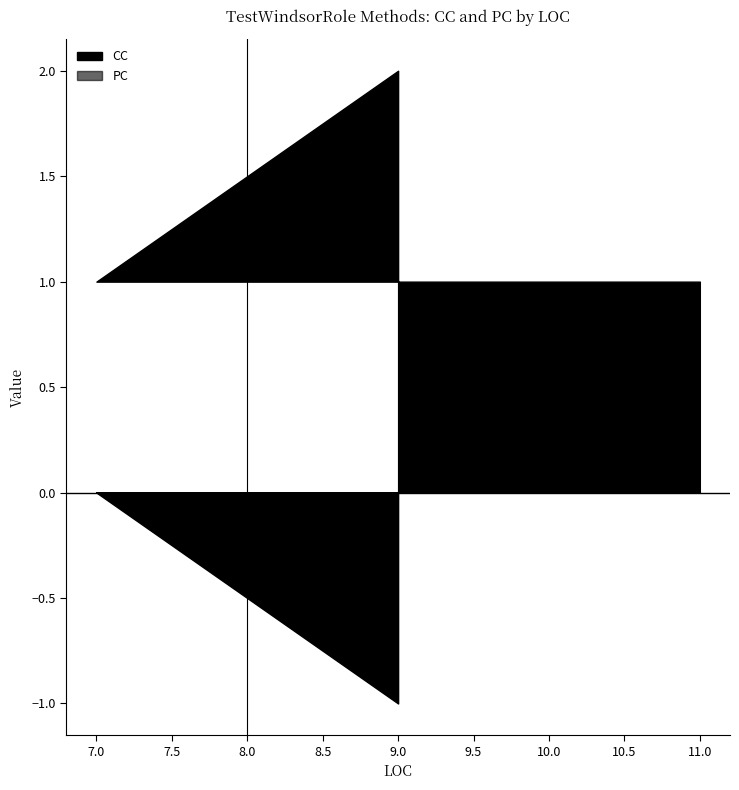

How many lines are shown in the chart?

2